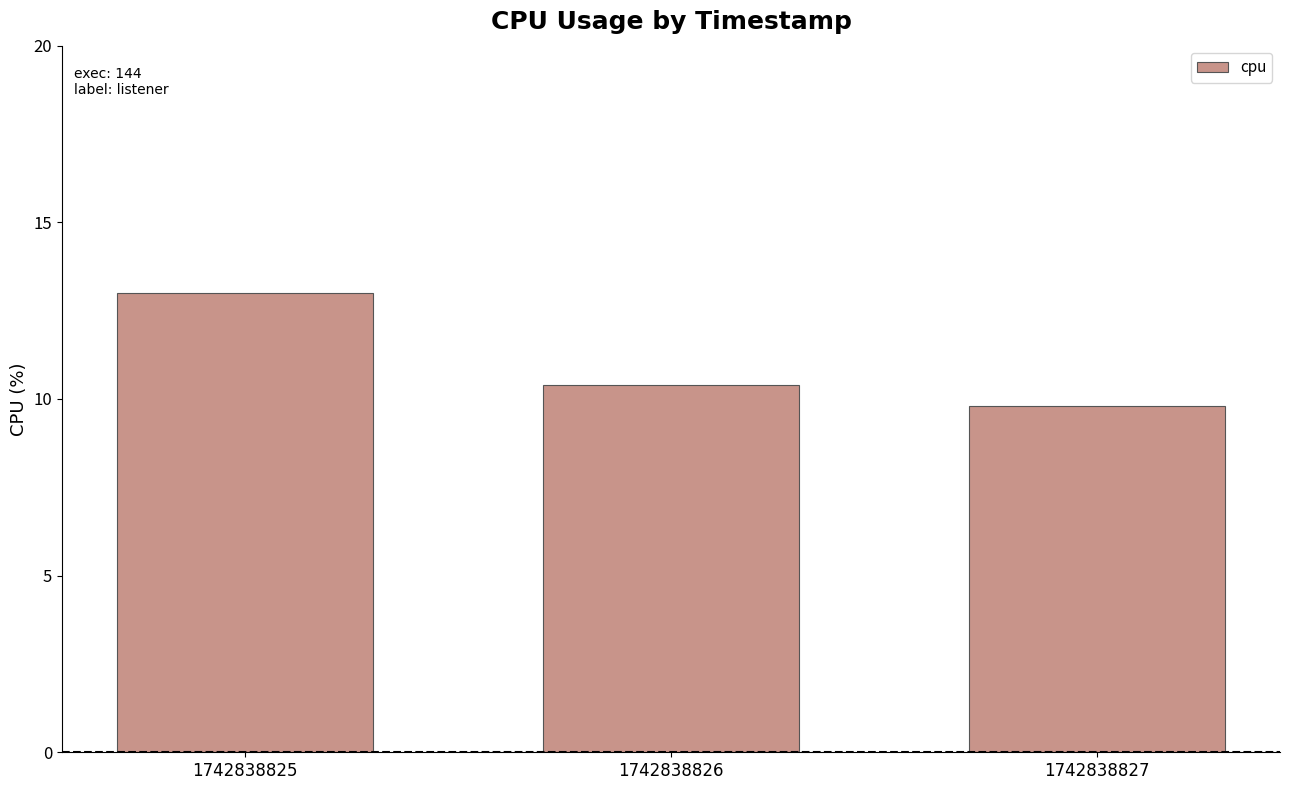

How many bars are there in total?

3